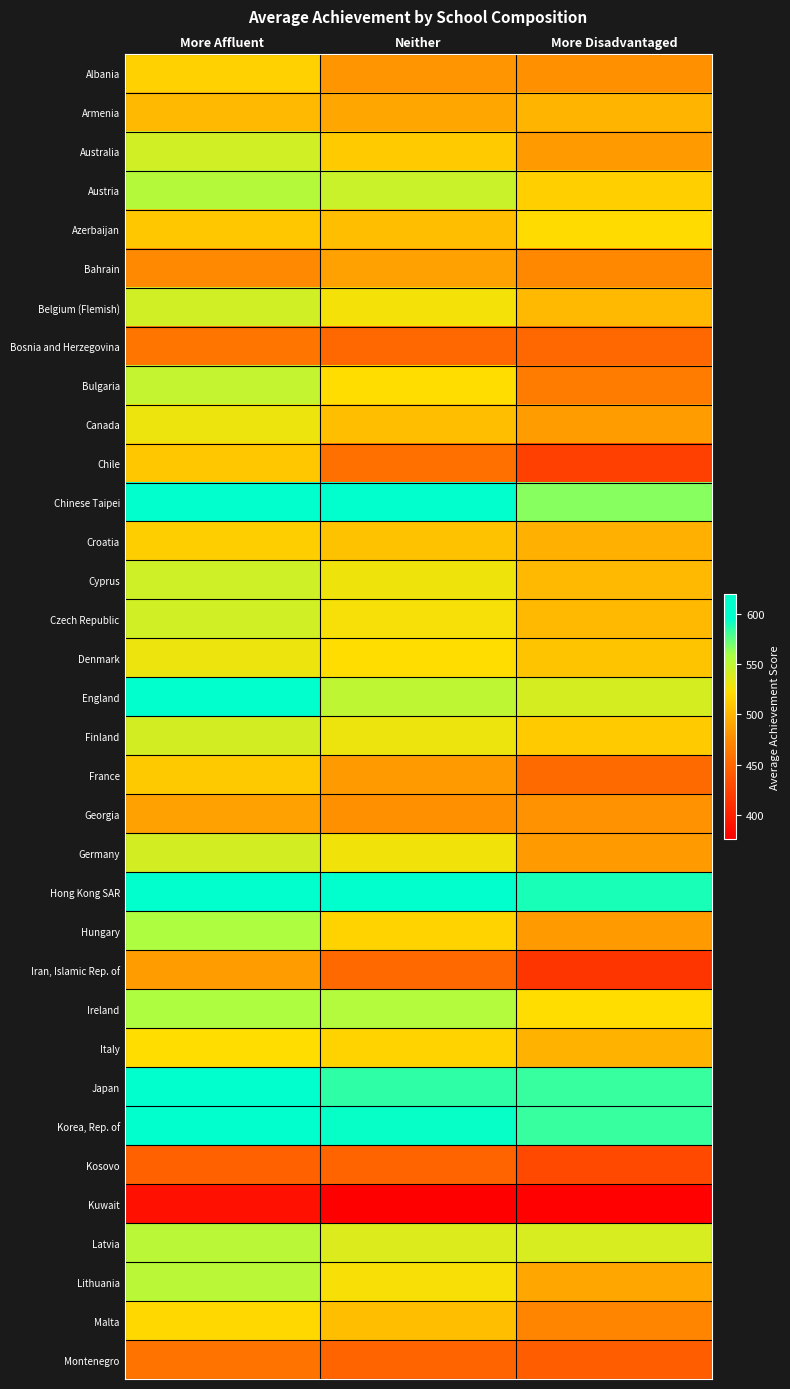

What is the spread (max minus min) of values at More Affluent?

232